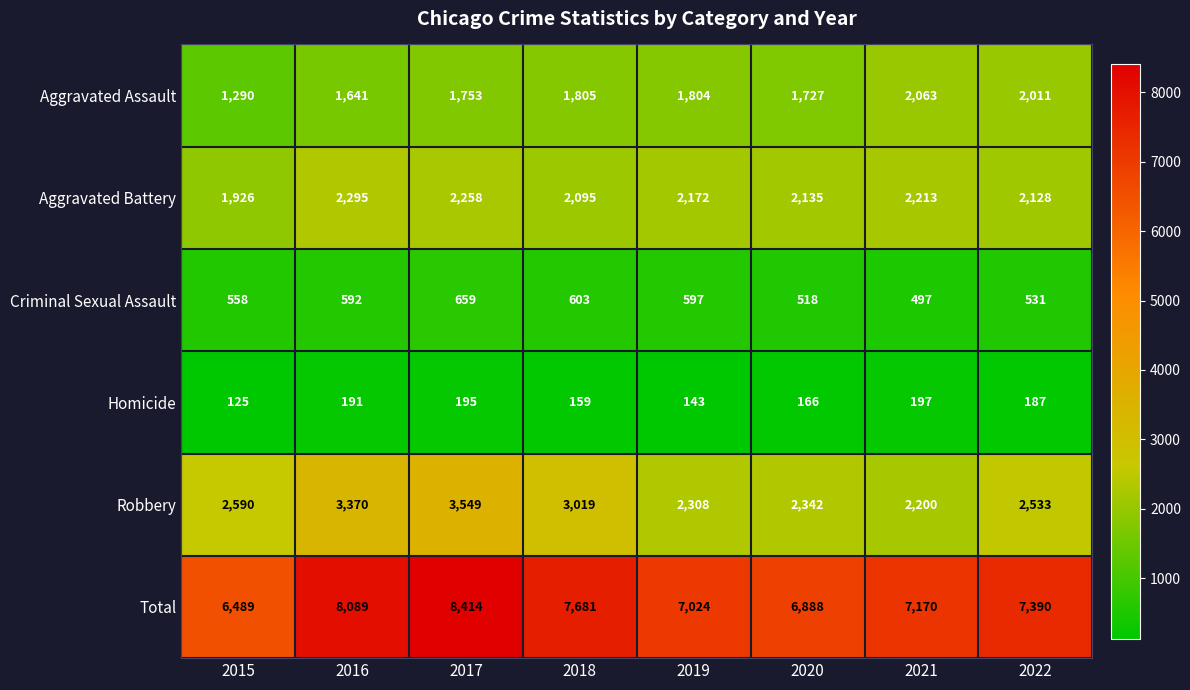

The value of Aggravated Assault at 2019 is 1251. True or false?

False